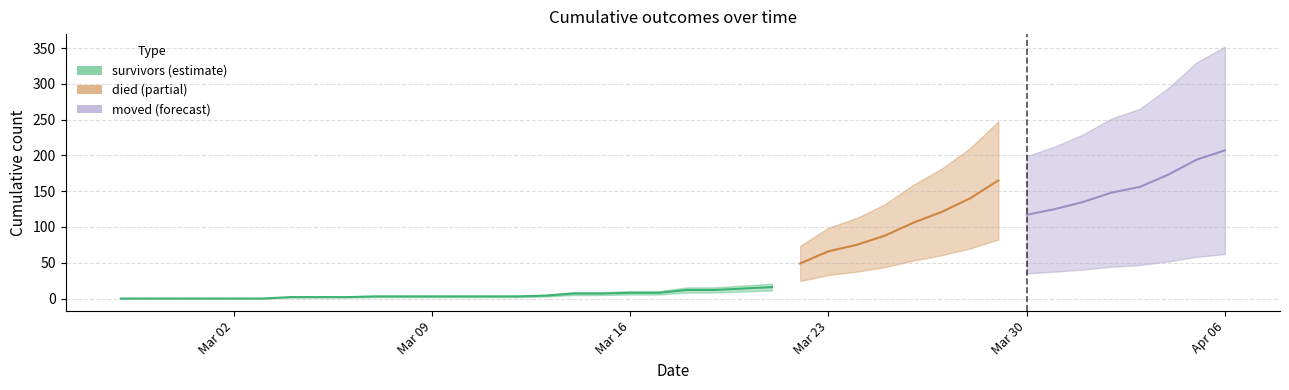

At how many categories does at least one series exceed 58?

15